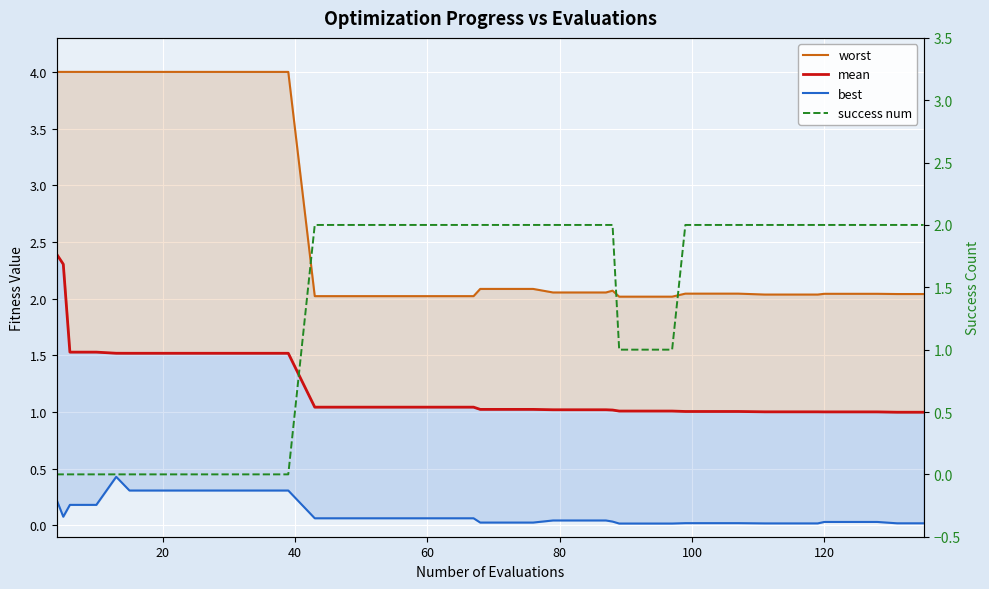

Is it true that worst equals 2.9 at 39?

False